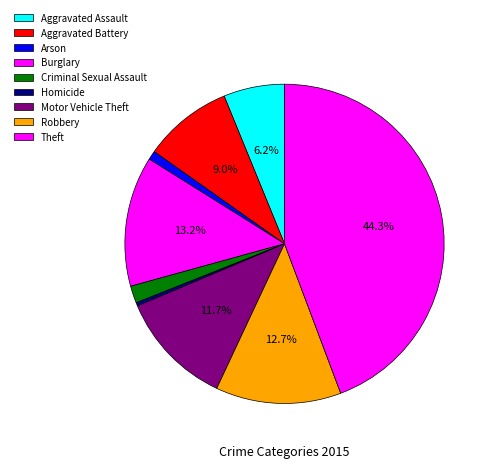

To the nearest percent, what percentage of the pie is Burglary?

13%